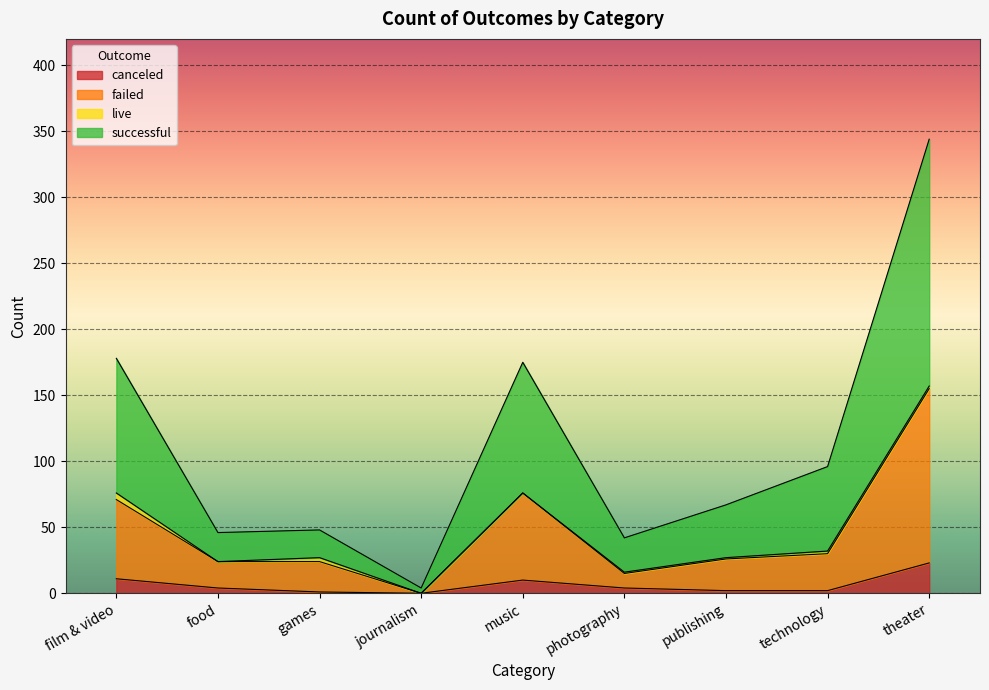

Where is failed nearest to the value 77?

music